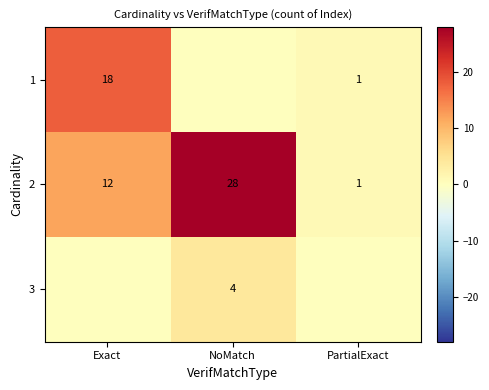

Is the value of 1 at PartialExact greater than the value of 2 at Exact?

No